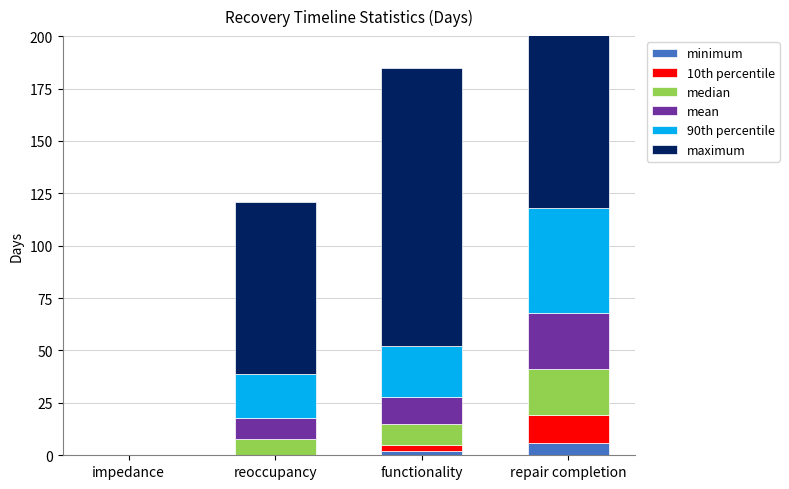

Rank the series at functionality from highest to lowest value.

maximum, 90th percentile, mean, median, 10th percentile, minimum